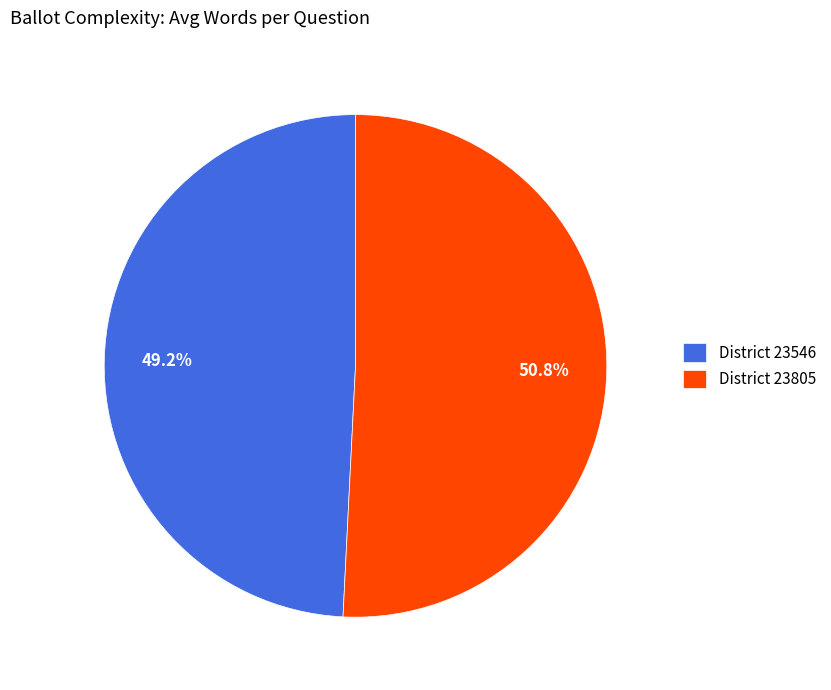

Count the number of slices in the pie.

2